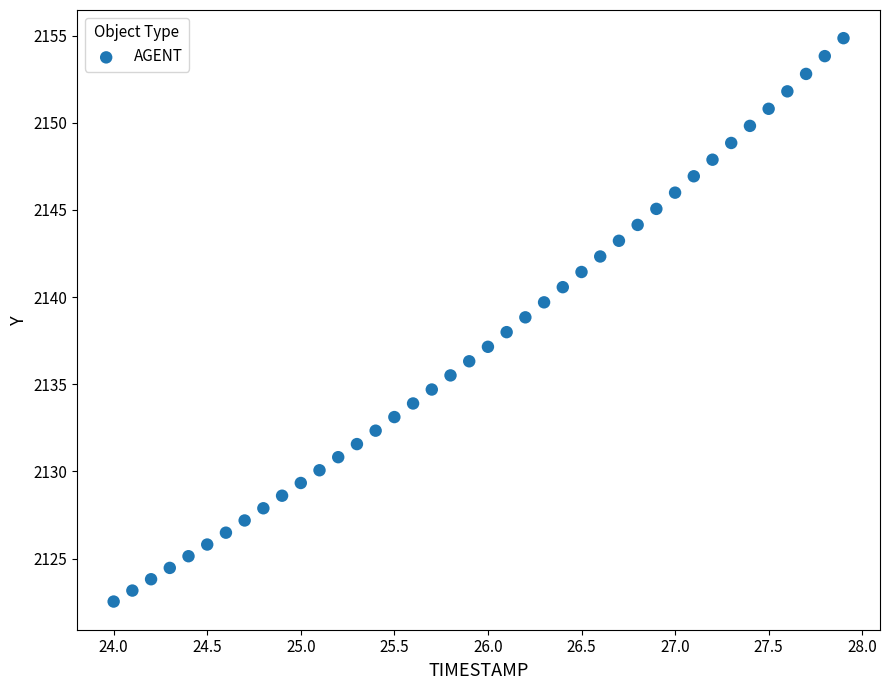

What is the range of X values (max minus min)?

3.9